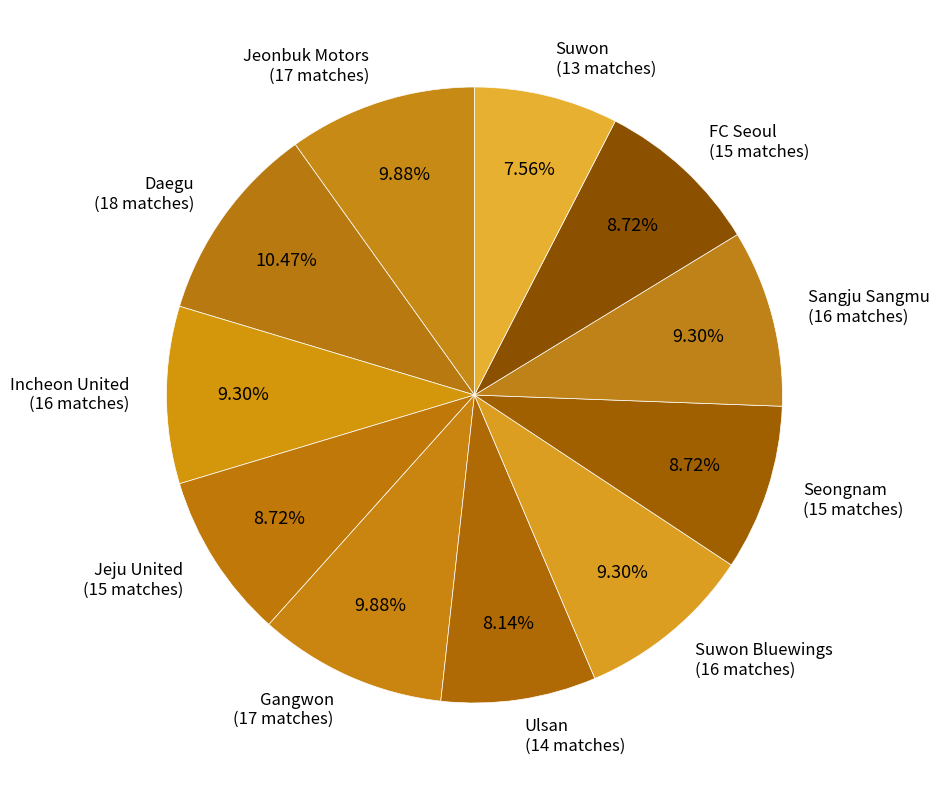

Combined, do Seongnam (15 matches) and Jeonbuk Motors (17 matches) account for over 50%?

No